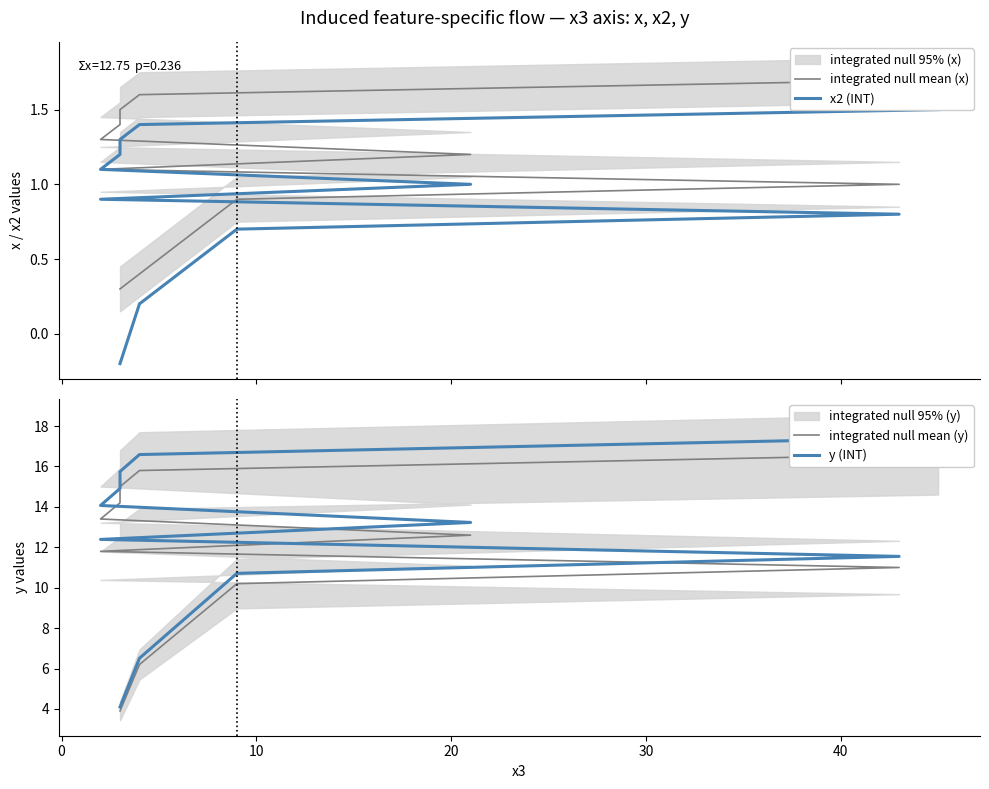

What is the total value across all series at 20?

17.0